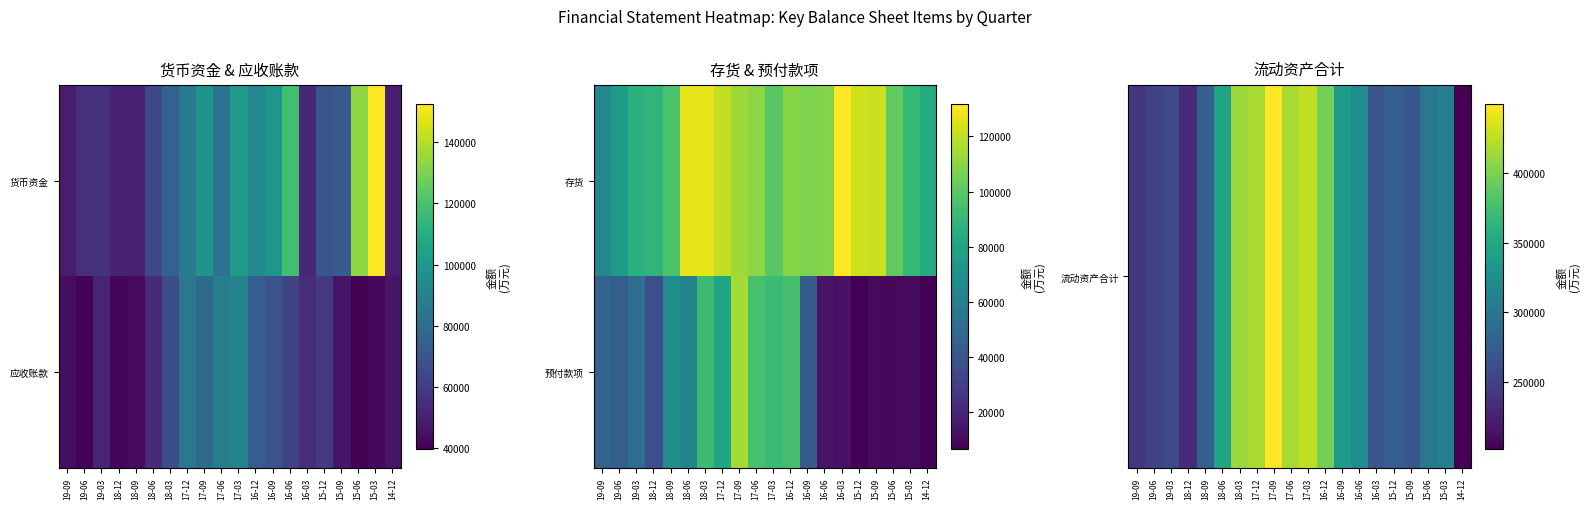

True or false: 预付款项 has a value of 13279 at 16-09.

False